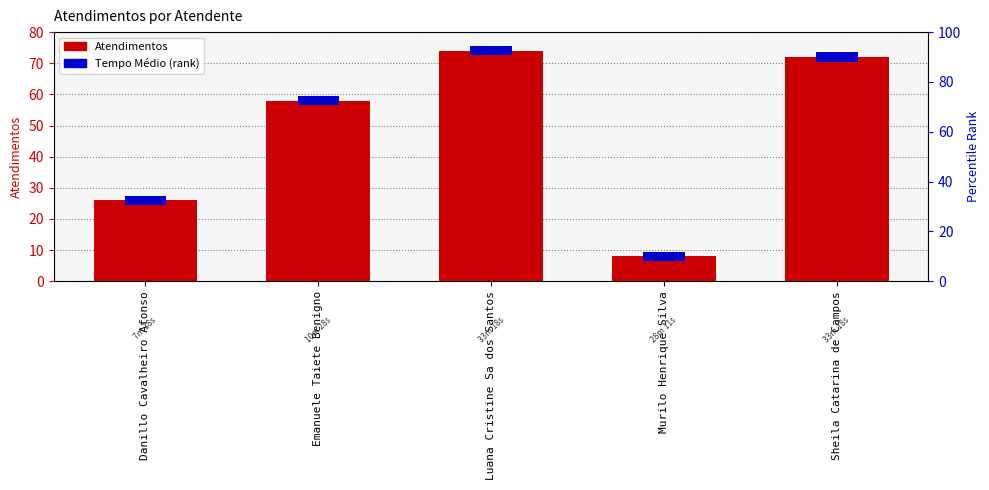

Which category has the lowest value across all series?

Murilo Henrique Silva